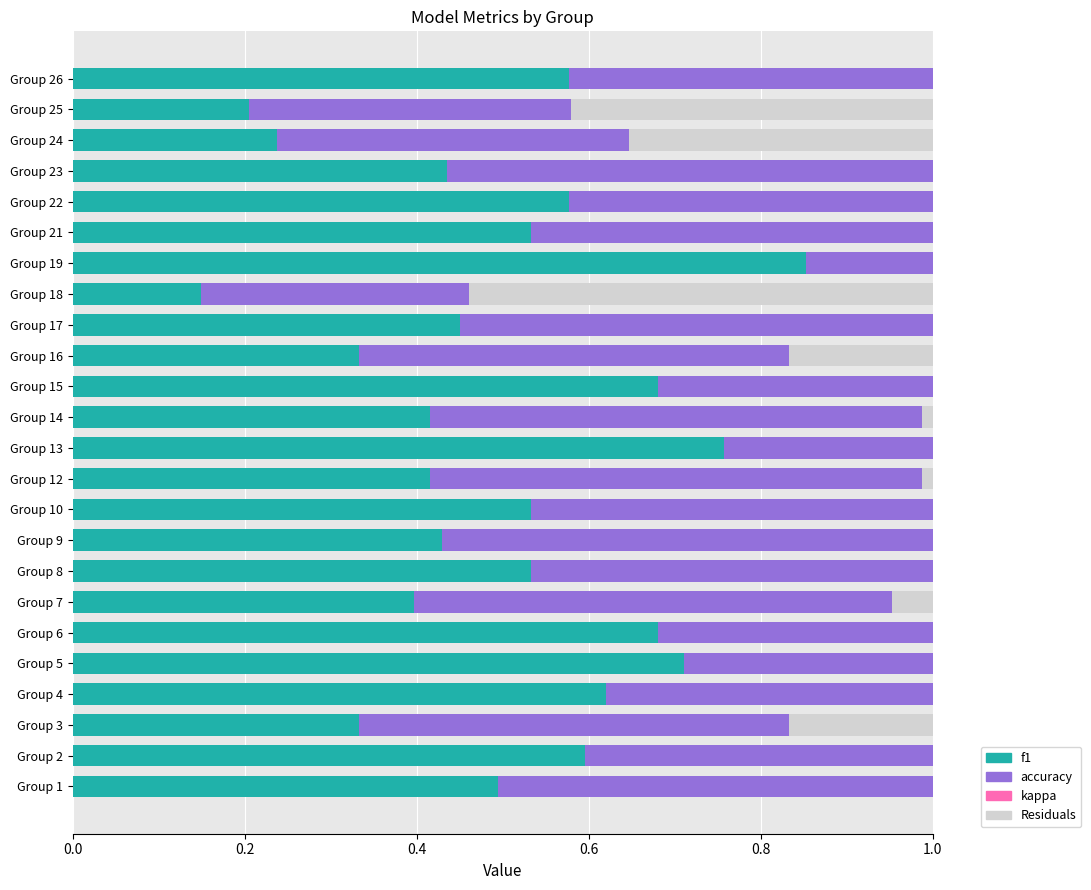

The value of Residuals at Group 7 is 0.2. True or false?

False